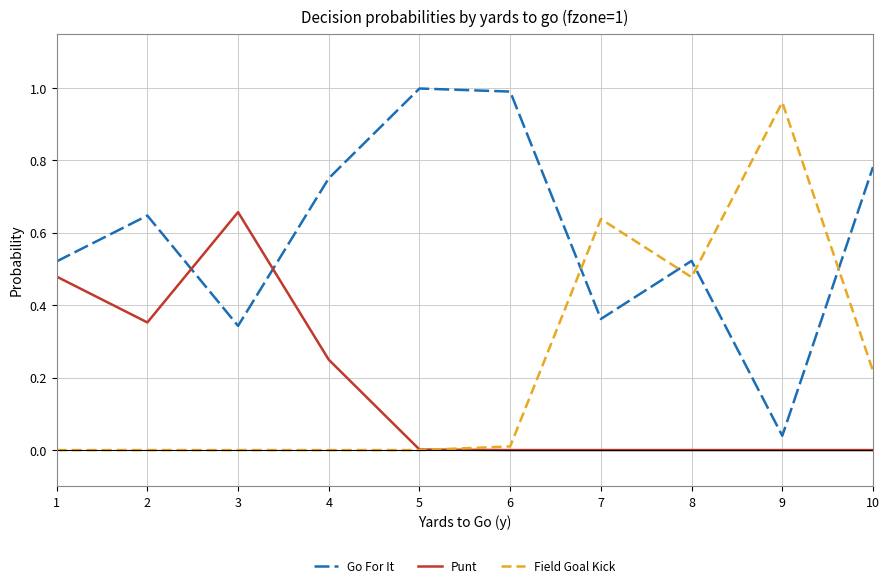

The value of Field Goal Kick at 5 is 0.0. True or false?

True